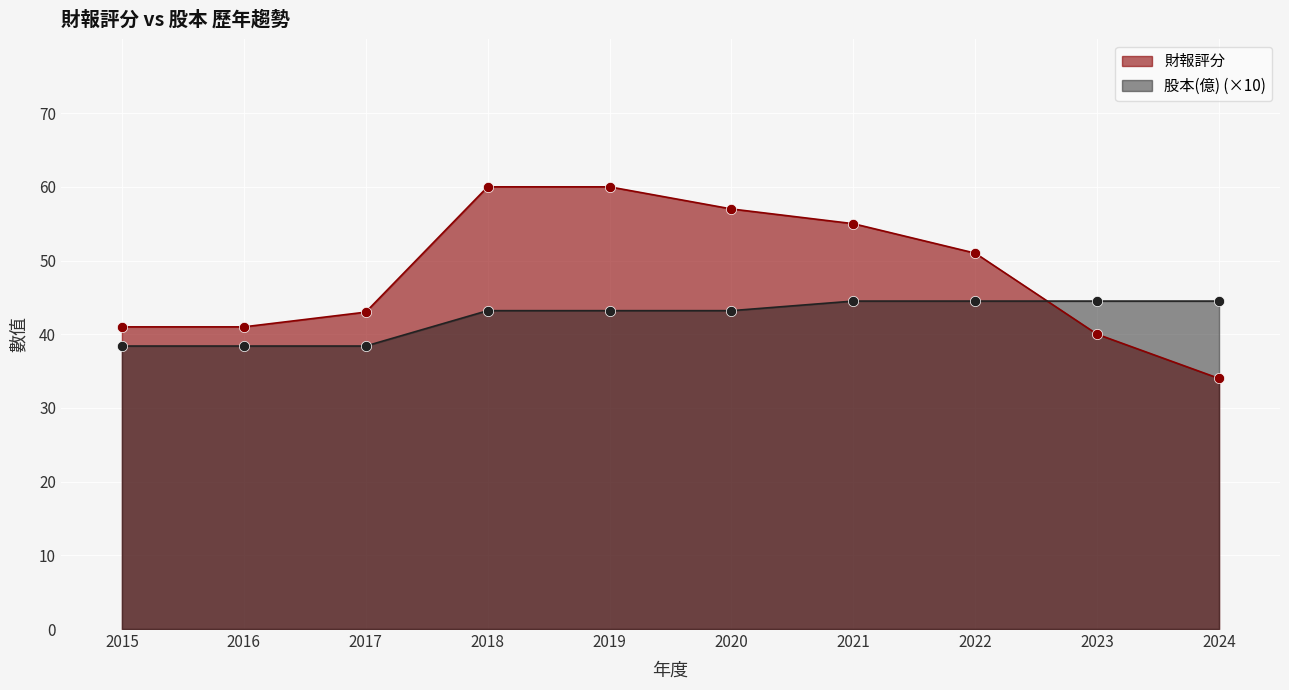

What is the total value across all series at 2021?

99.5